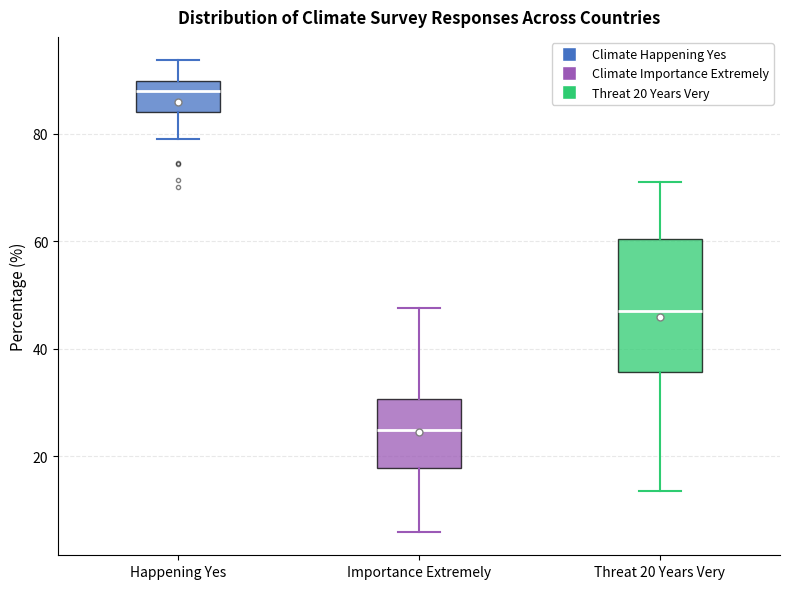

Reading left to right, read every box against the y-axis: the position of its median line, the range the box covers, and the ends of its whiskers. The values are not printed on the chart, so give them approximately, as read against the axis.

Happening Yes: median 88, box 84 to 90, whiskers 80 to 94
Importance Extremely: median 24, box 18 to 30, whiskers 6 to 48
Threat 20 Years Very: median 48, box 36 to 60, whiskers 14 to 72